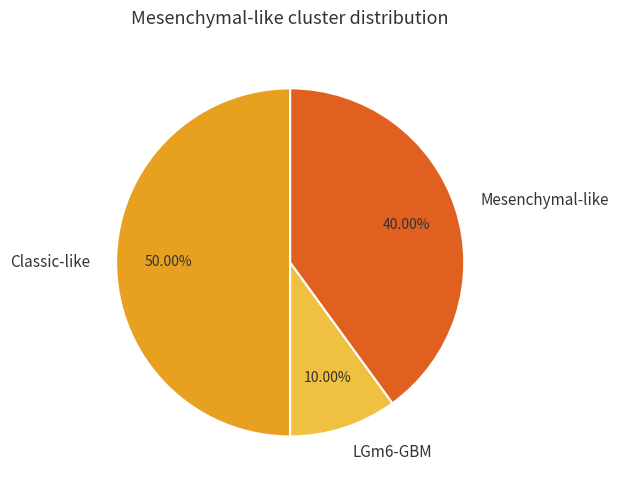

Count the number of slices in the pie.

3